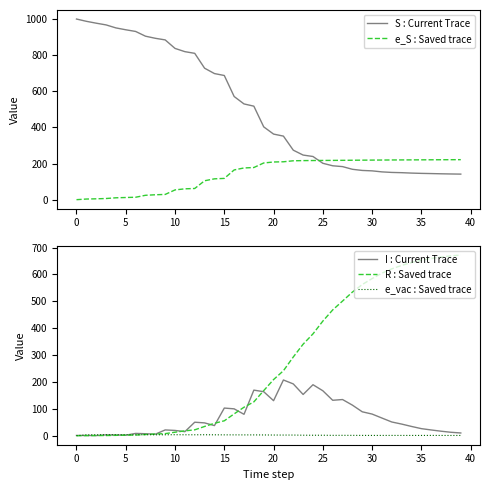

How many lines are shown in the chart?

5